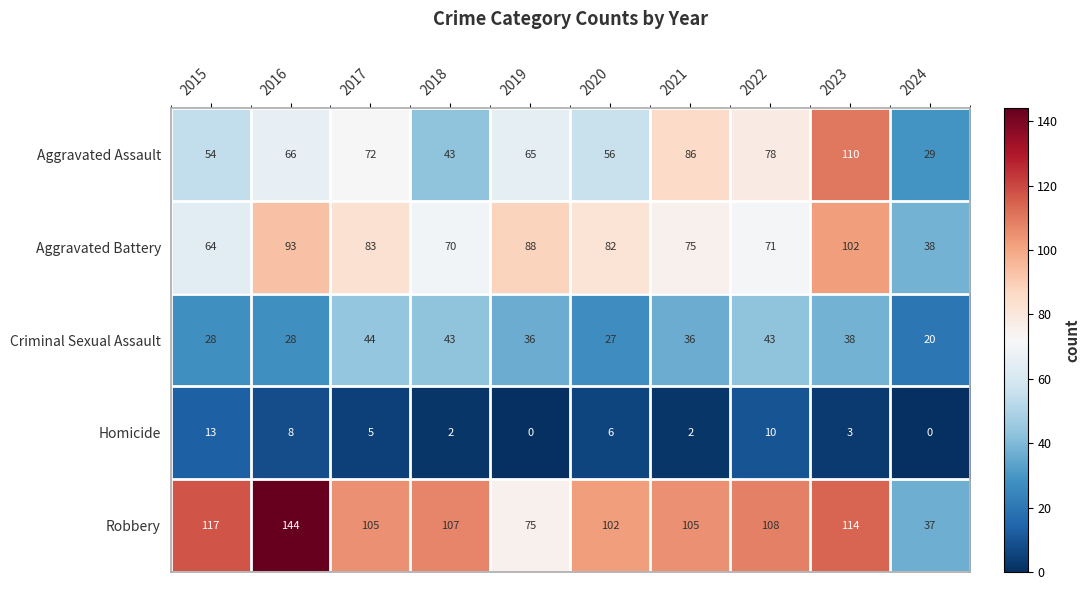

What is the total value across all series at 2022?

310